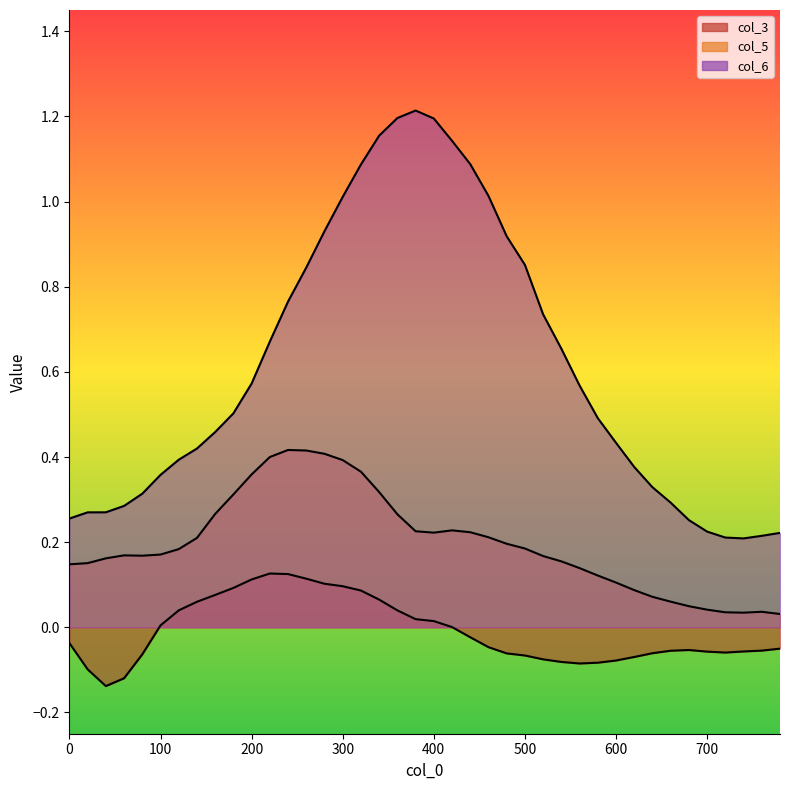

How many values in the col_3 series are below 0?

23